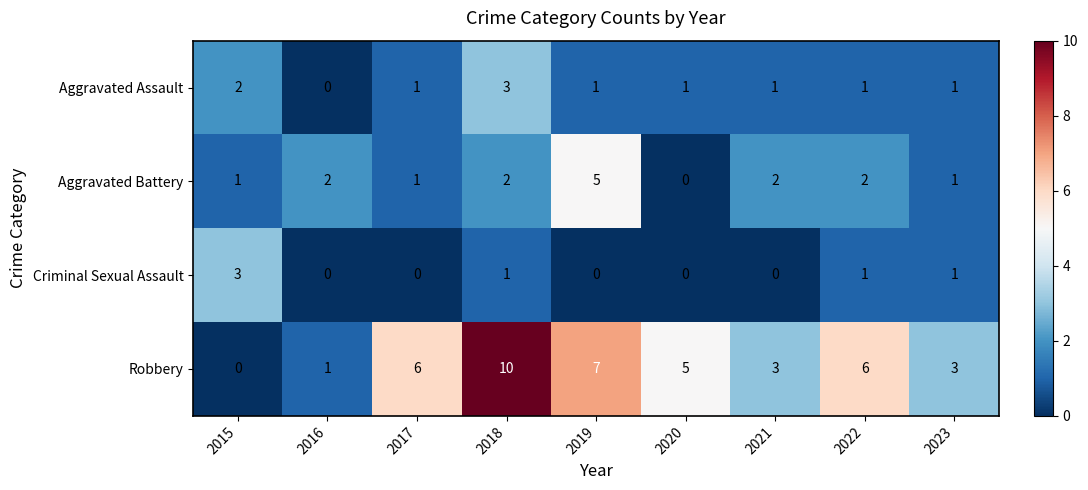

The value of Aggravated Assault at 2020 is 1. True or false?

True